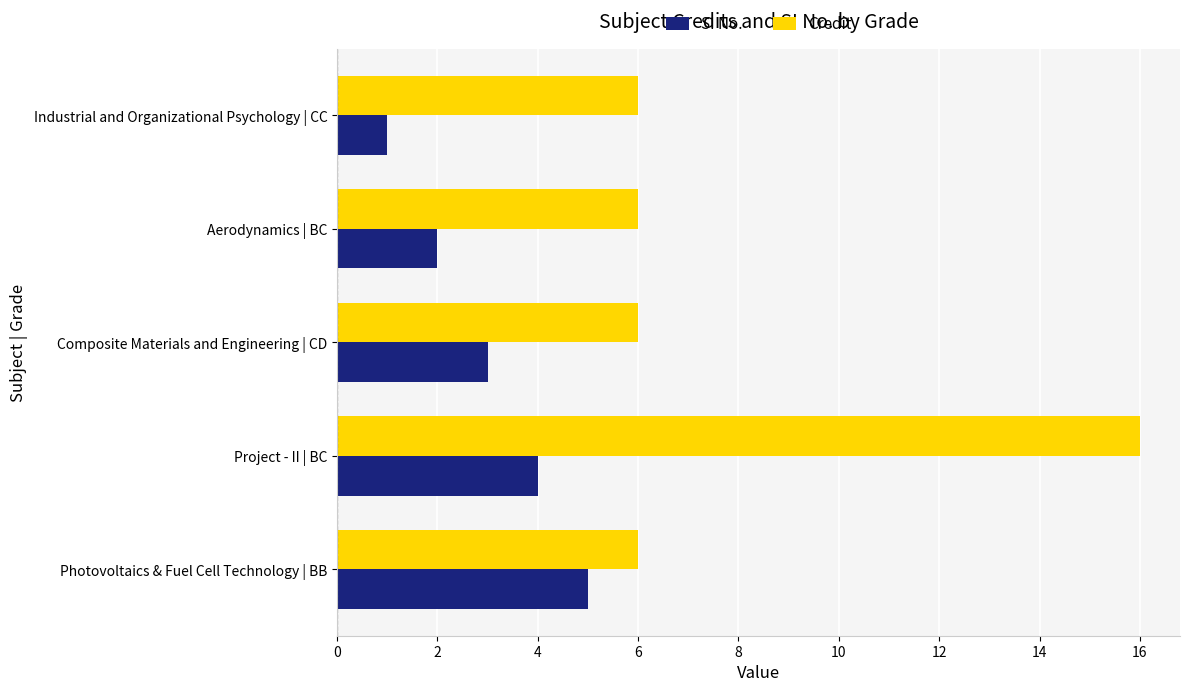

Which series has the widest spread of values?

Credit